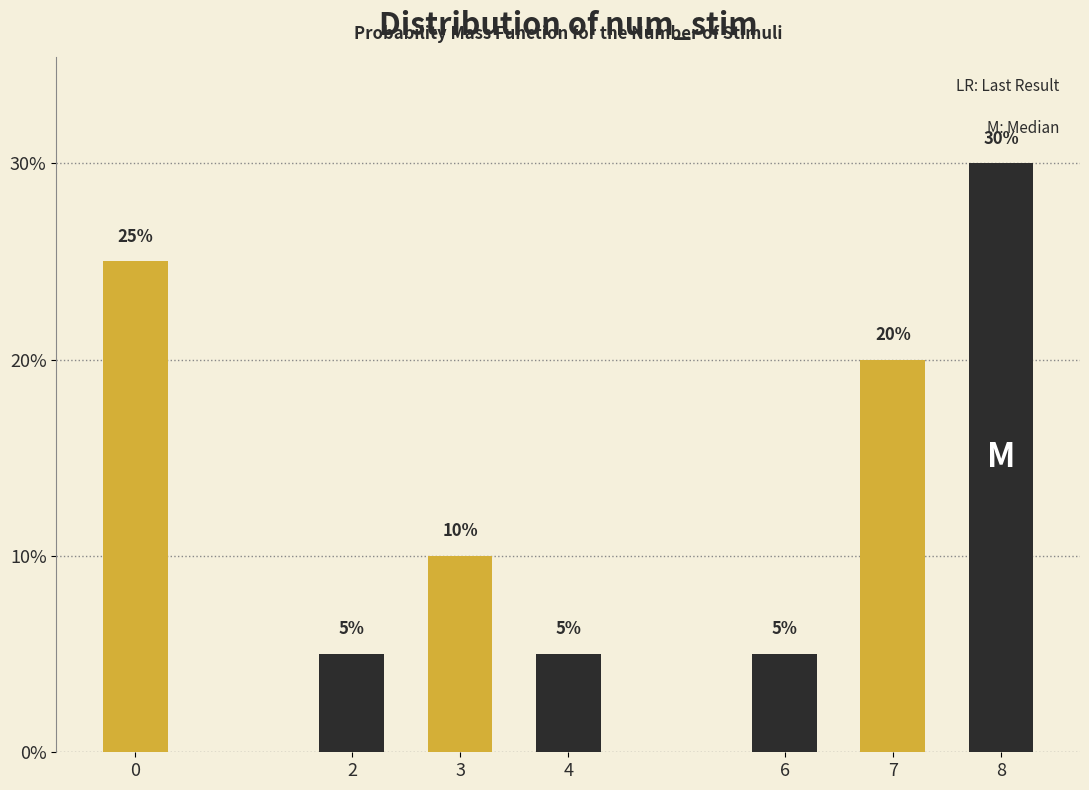

Reading left to right, transcribe all the data shown in this chart.

25	5	10	5	5	20	30